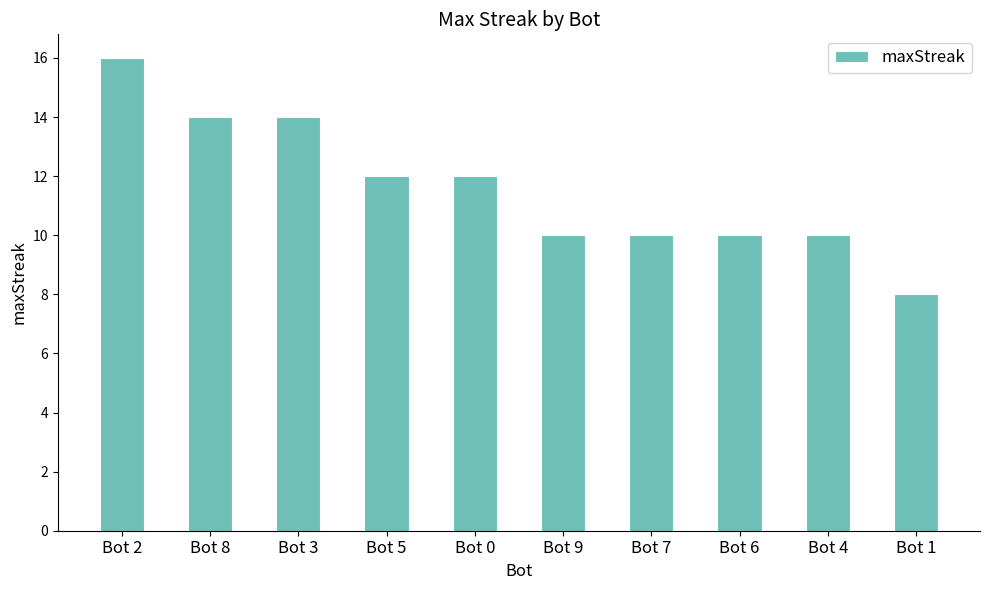

What position from the left is Bot 7?

7